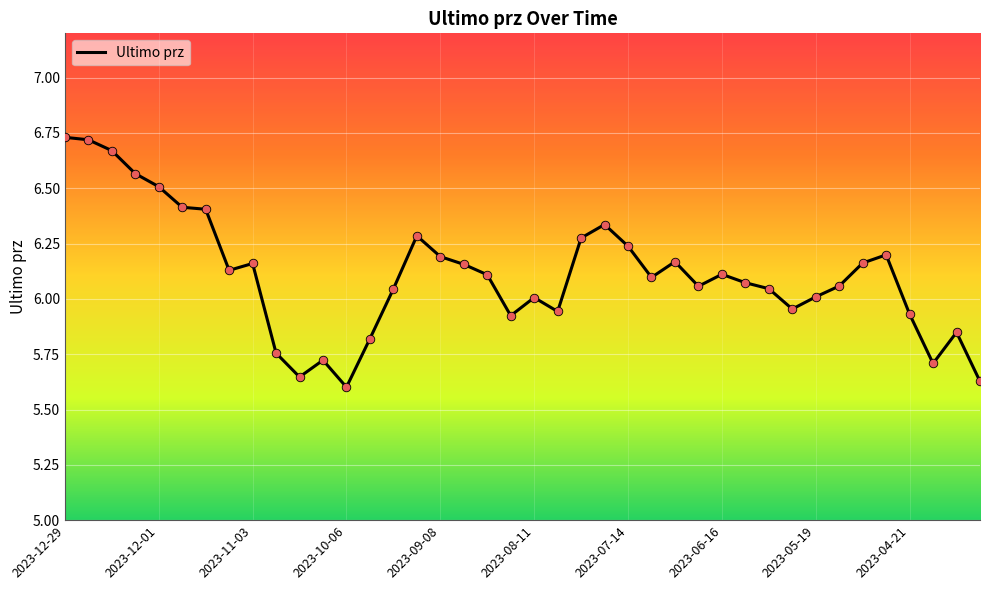

What is the difference between the maximum and minimum values?

1.1